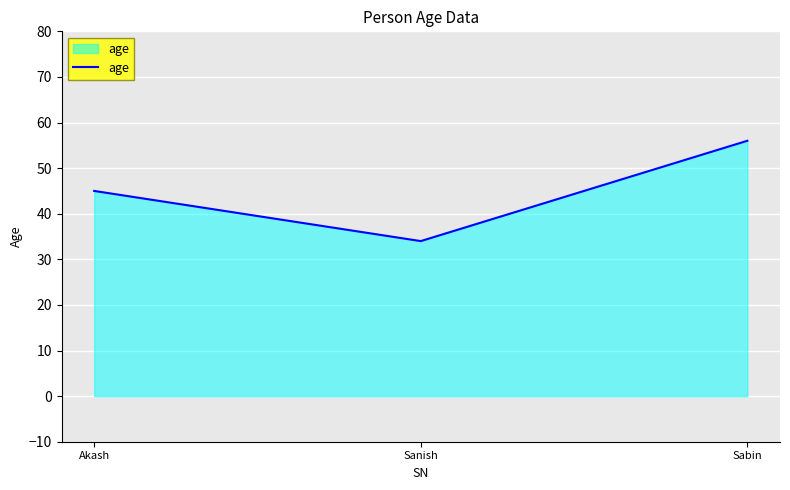

What is the greatest value displayed?

56